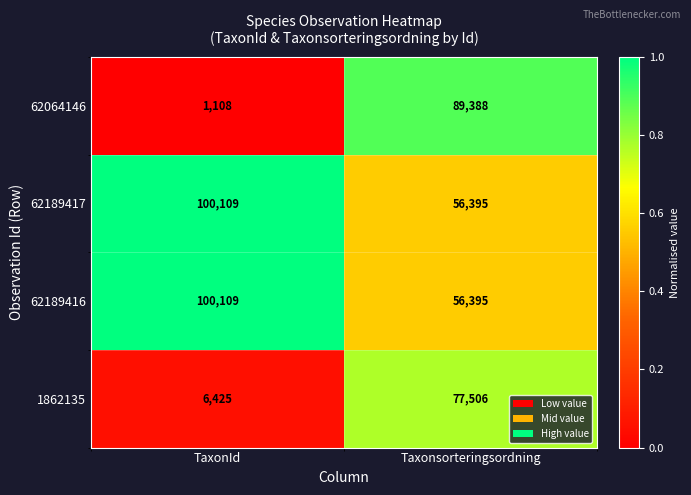

The value of 1862135 at Taxonsorteringsordning is 105676. True or false?

False